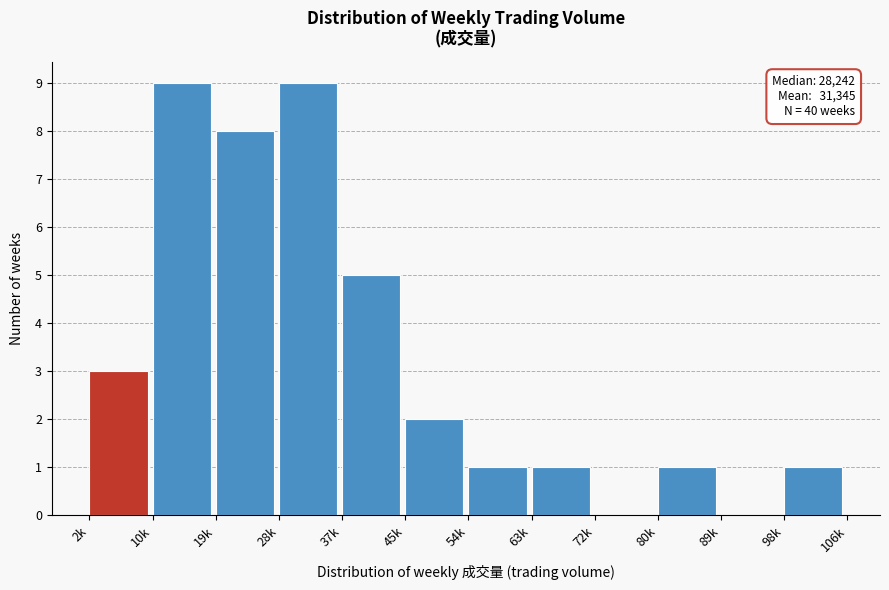

Reading left to right, what are all the values shown in this chart?

2k=3	10k=9	19k=8	28k=9	37k=5	45k=2	54k=1	63k=1	72k=0	80k=1	89k=0	98k=1